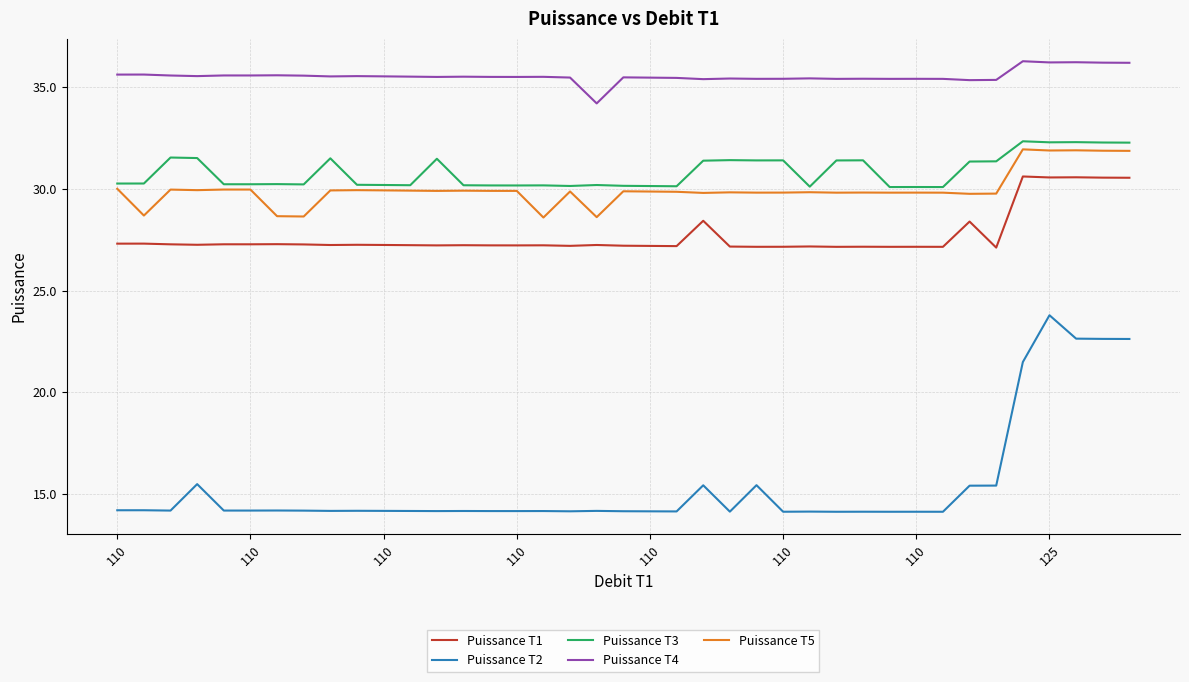

What is the minimum value shown in the chart?

14.1